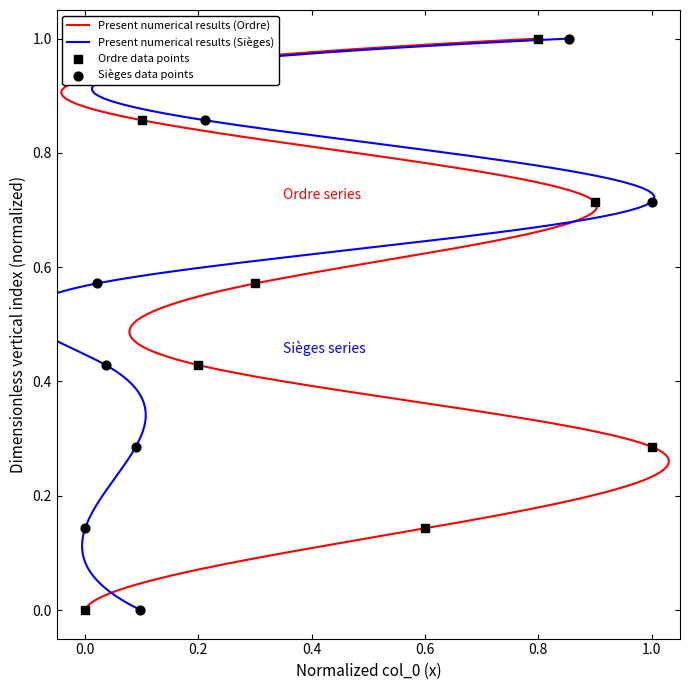

Between 1.0 and 0.6, which is larger?

1.0